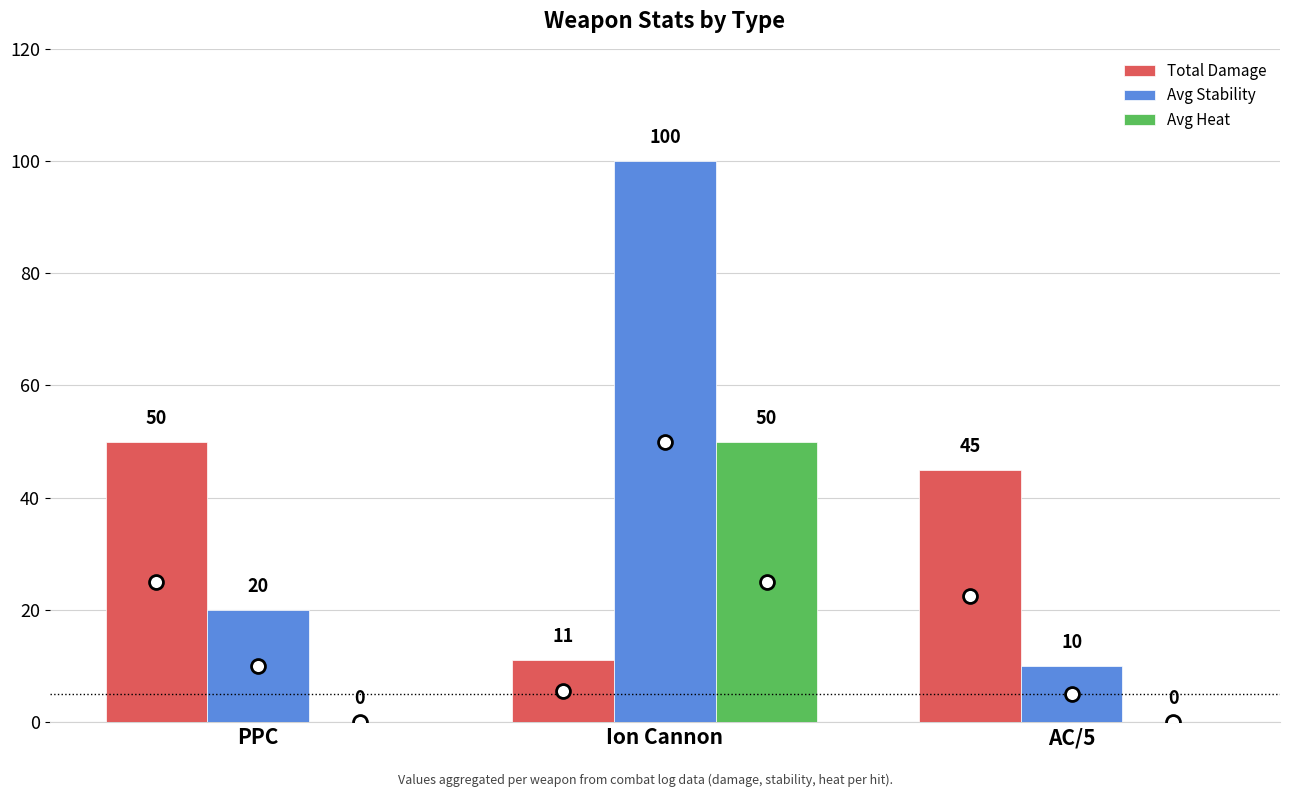

Reading left to right, what are all the values shown in this chart?

Total Damage: 50	11	45
Avg Stability: 20	100	10
Avg Heat: 0	50	0